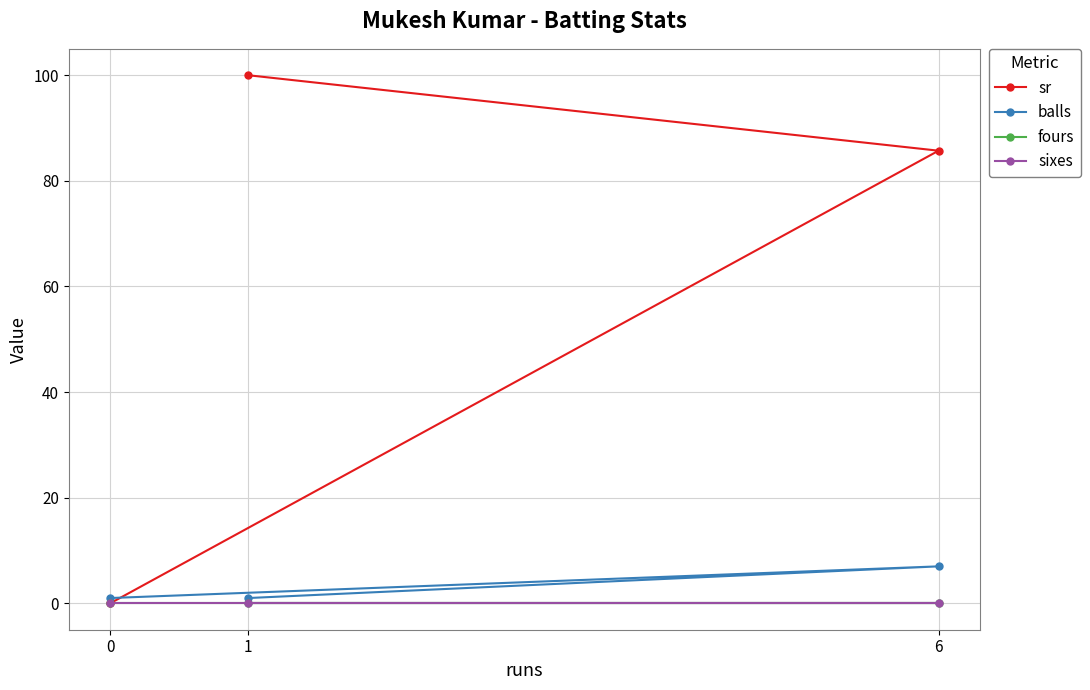

What is the sum of the sr values at 0 and 1?

100.0